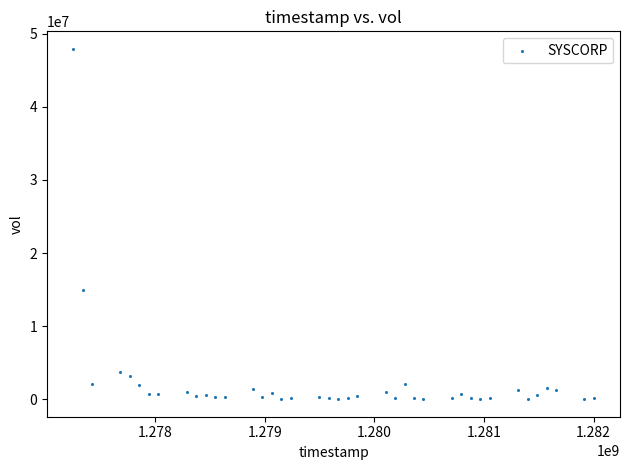

What Y value in the scatter plot is closest to 23969200?

14909000